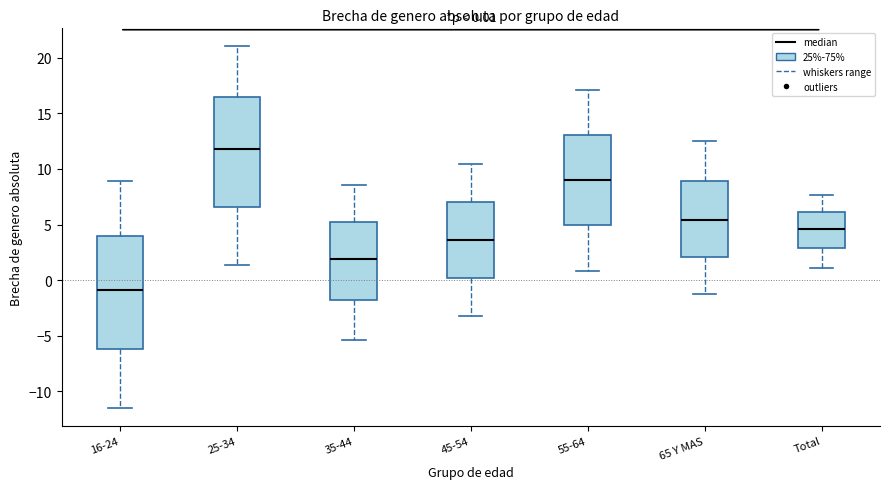

Which box's median line is the highest?

25-34